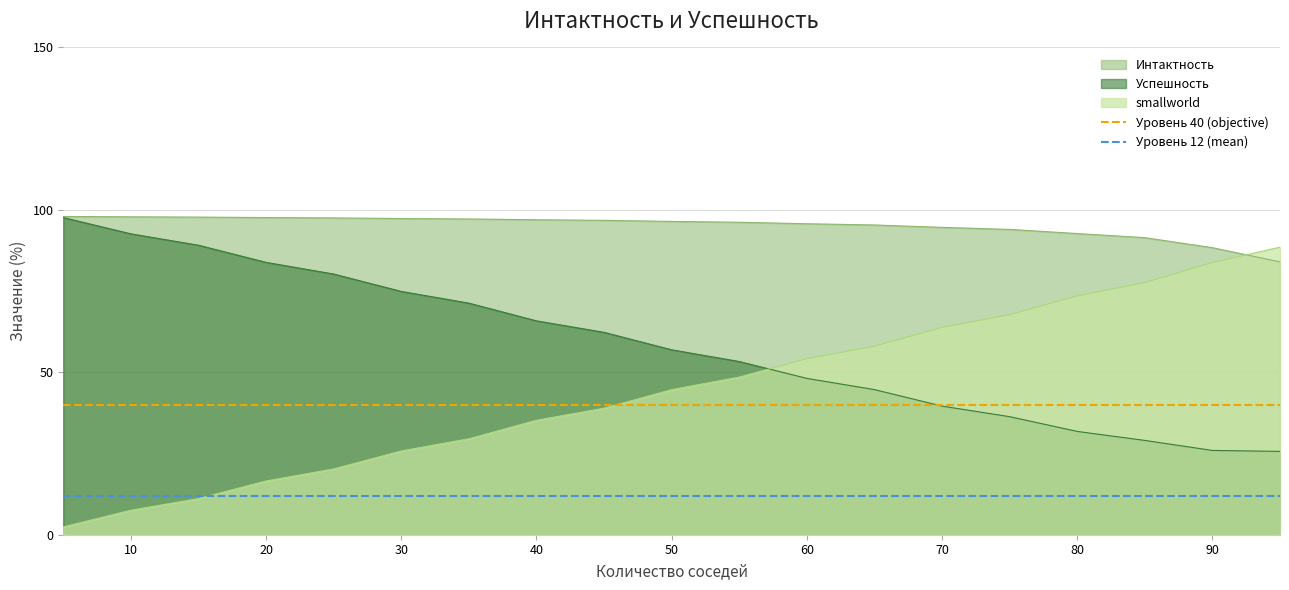

The value of Интактность at 70 is 57.7. True or false?

False